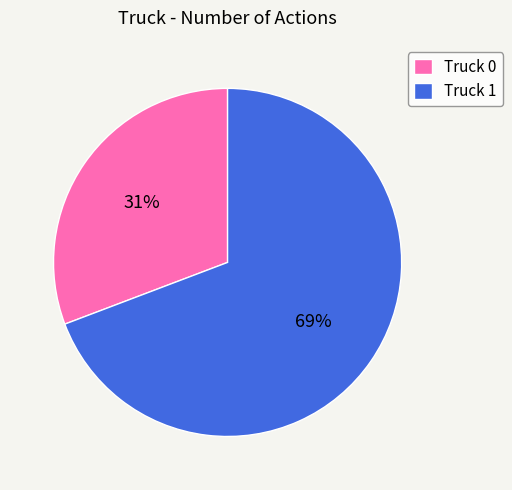

How many segments does this pie chart have?

2